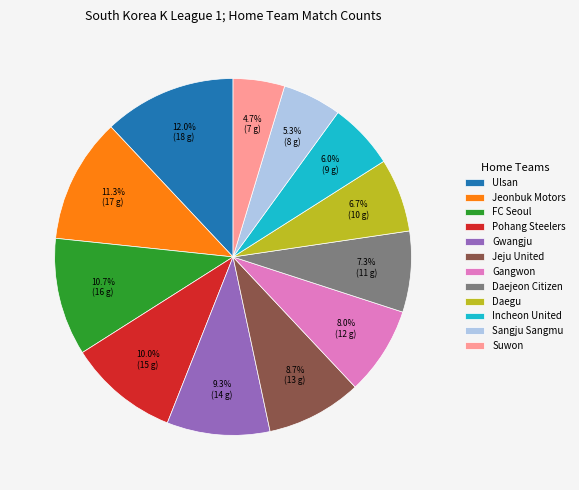

True or false: Gwangju accounts for 9% of the total.

True